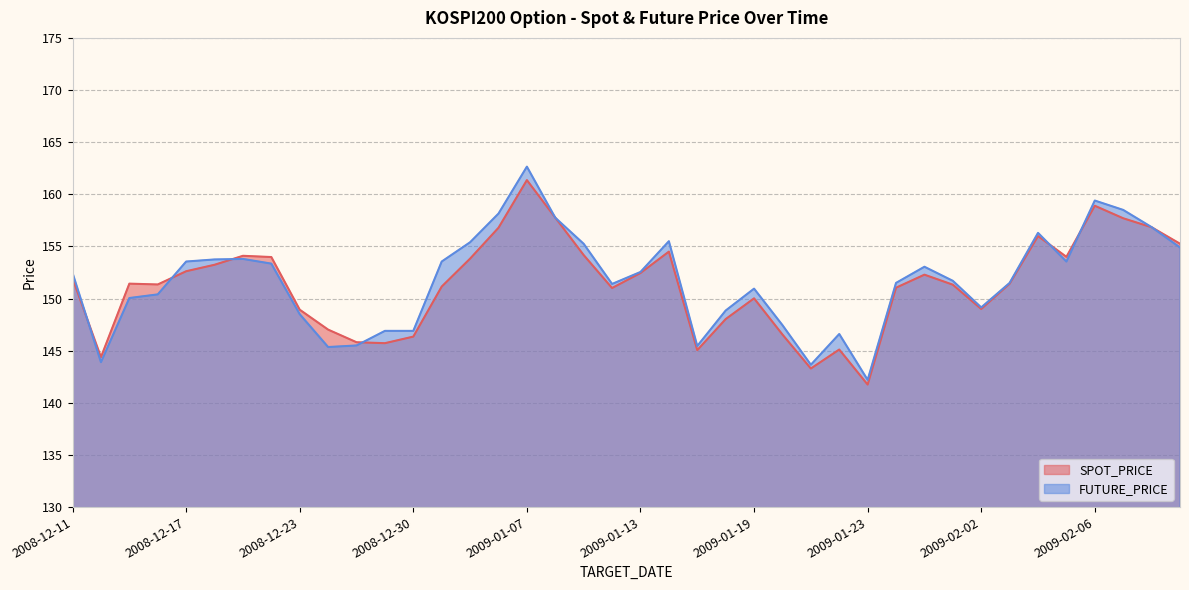

How many lines are shown in the chart?

2